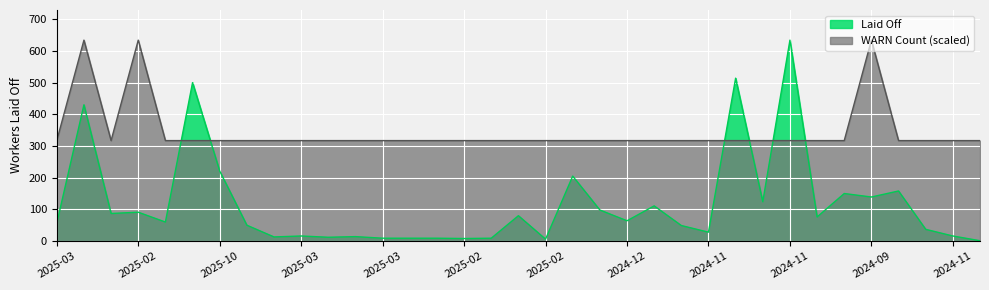

What is the value of the WARN Count point at the 33rd from the left?

317